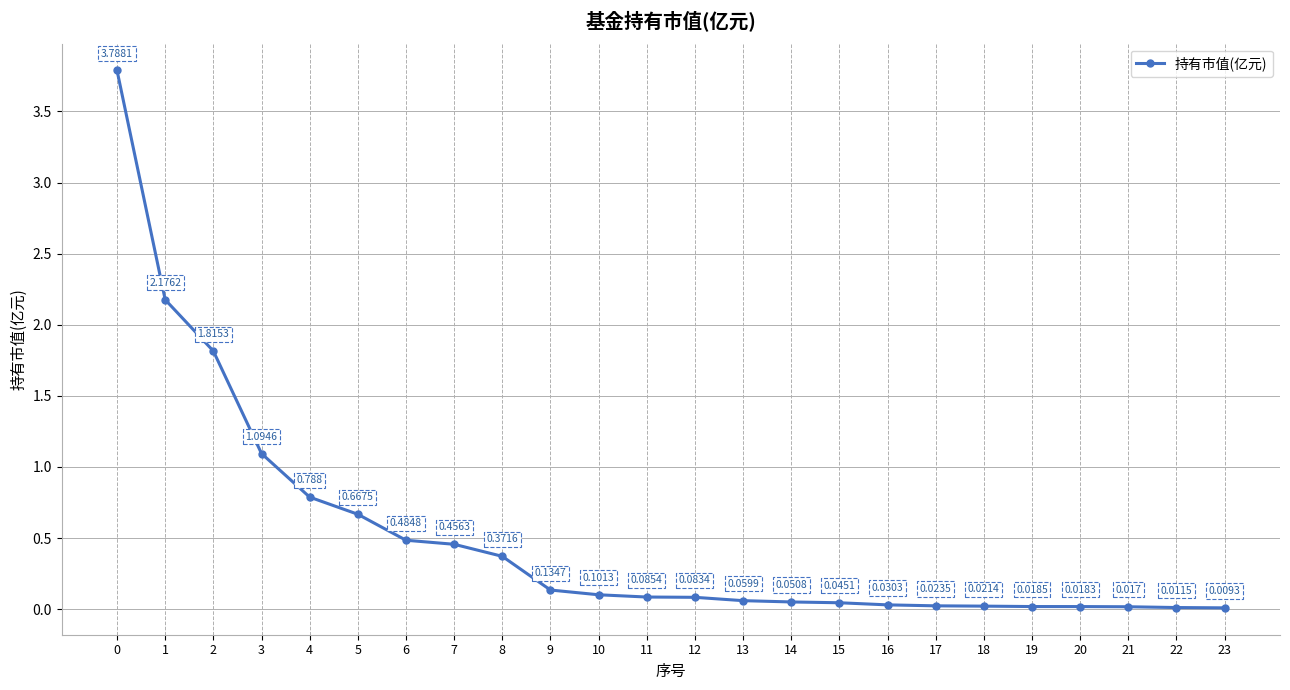

True or false: the data has more than 1 interior local peaks.

False